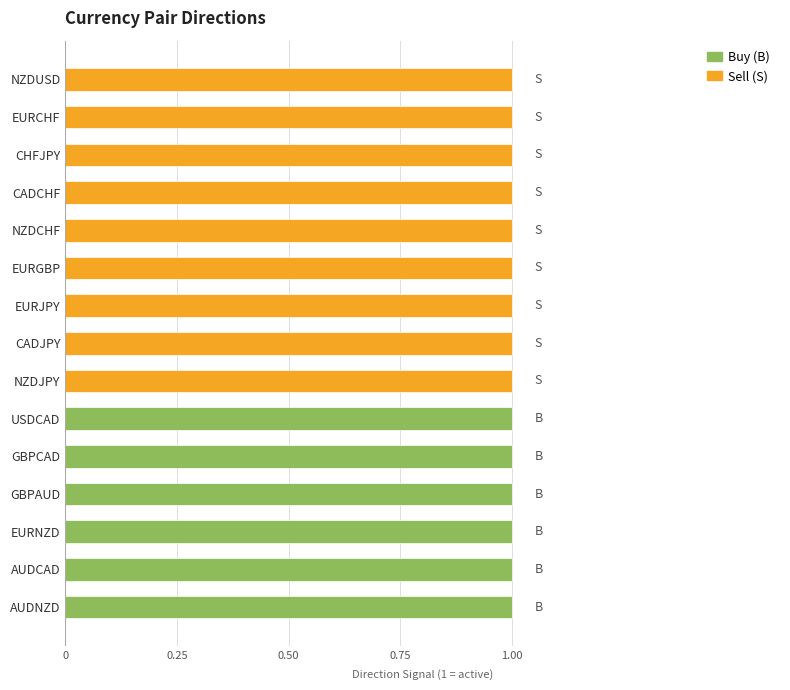

The value of B at NZDUSD is 0. True or false?

False